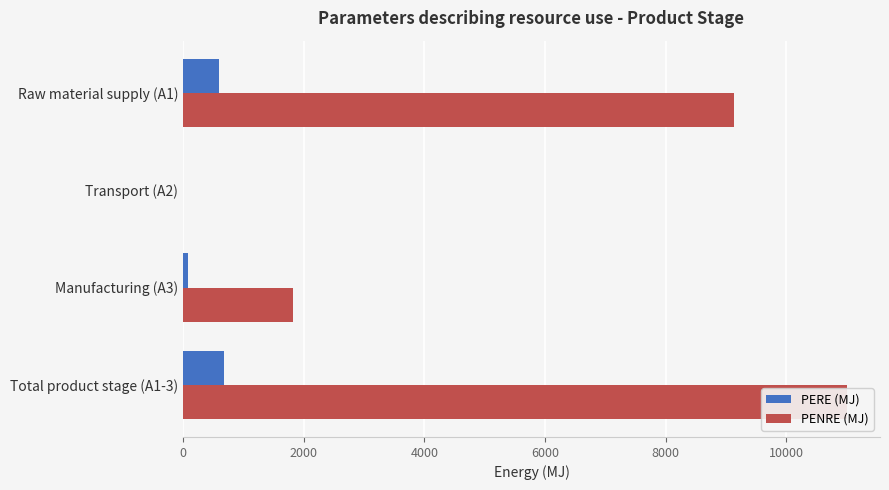

Which series has the widest spread of values?

PENRE (MJ)